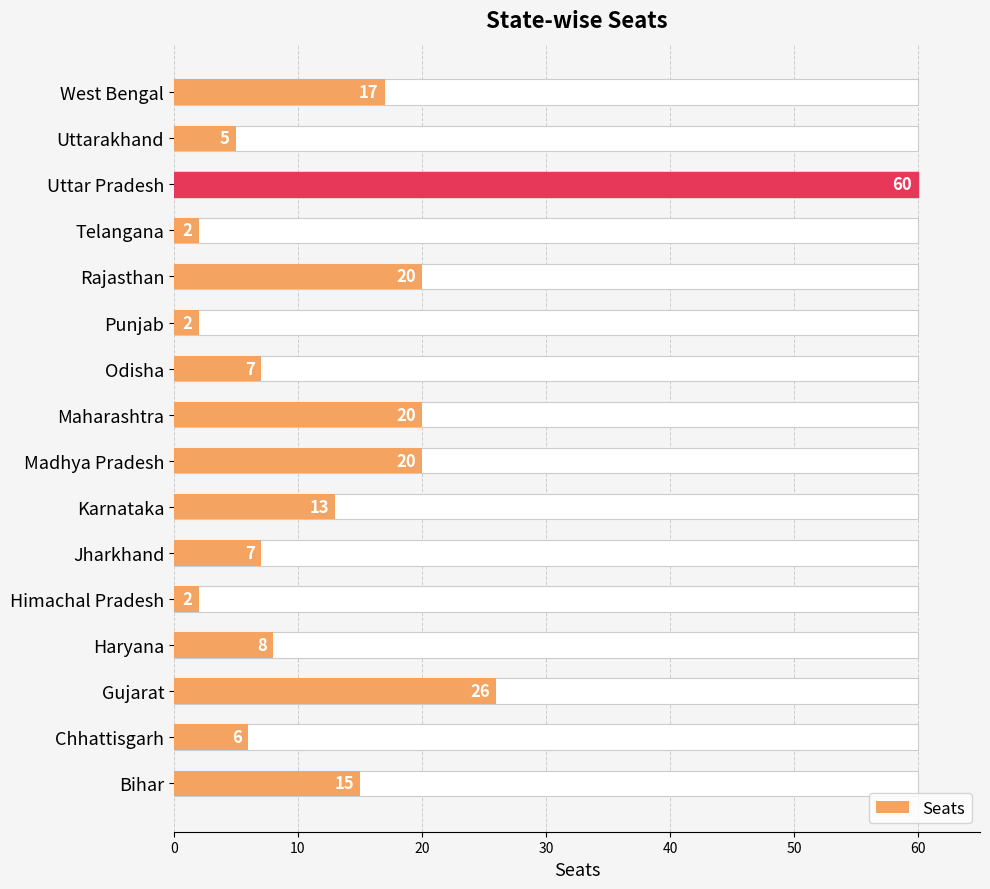

Does the chart contain stacked bars?

No